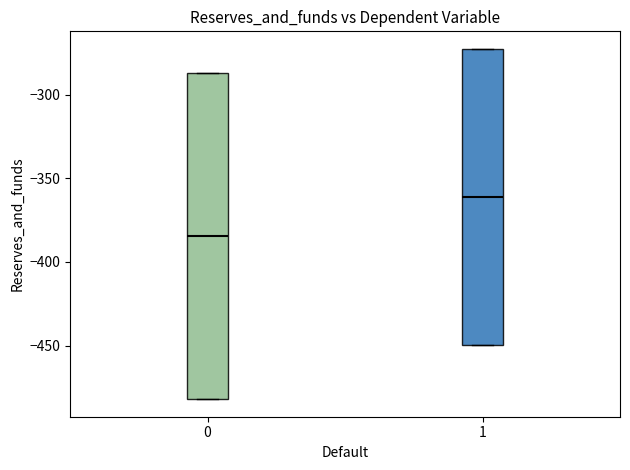

Reading left to right, read every box against the y-axis: the position of its median line, the range the box covers, and the ends of its whiskers. The values are not printed on the chart, so give them approximately, as read against the axis.

0: median -385, box -480 to -285, whiskers -480 to -285
1: median -360, box -450 to -275, whiskers -450 to -275